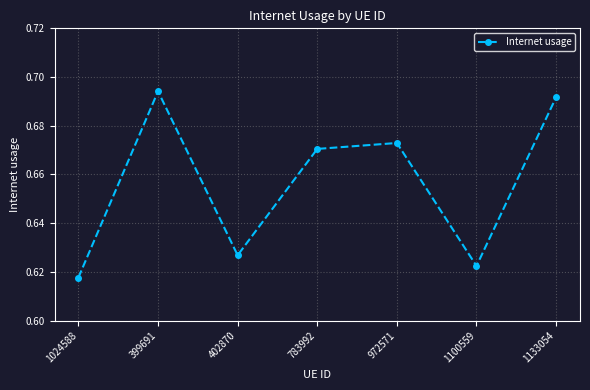

At which label is the value closest to 0?

1024588